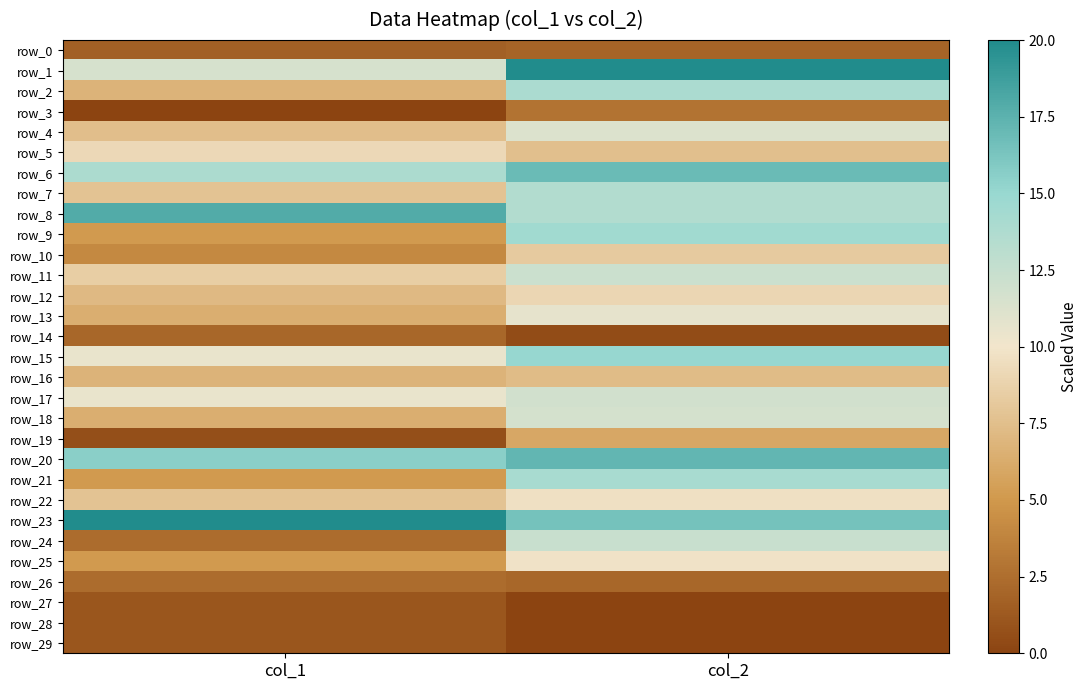

What is the average value of the row_13 series?

8.6